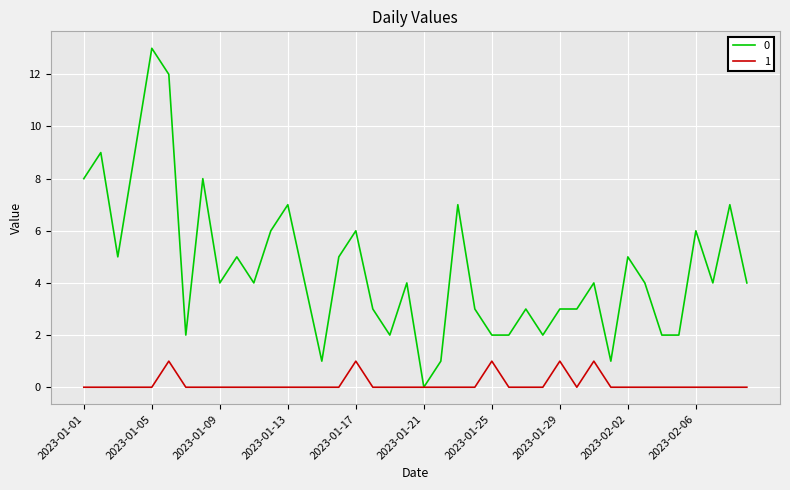

In 1, how many points are higher than both neighbors (excluding endpoints)?

5